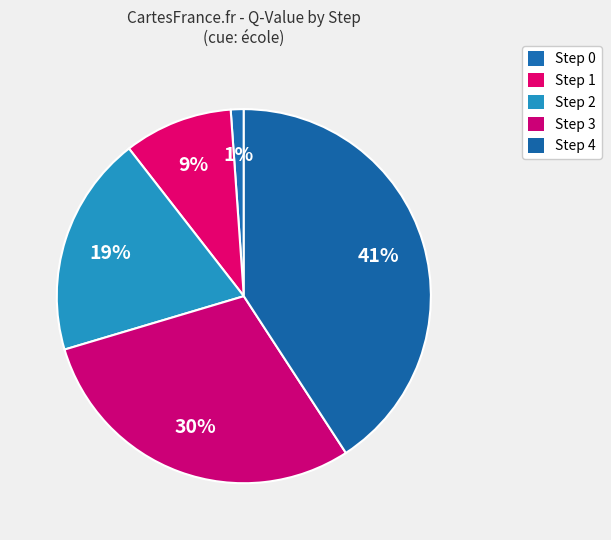

What is the smallest slice in the pie chart?

Step 0